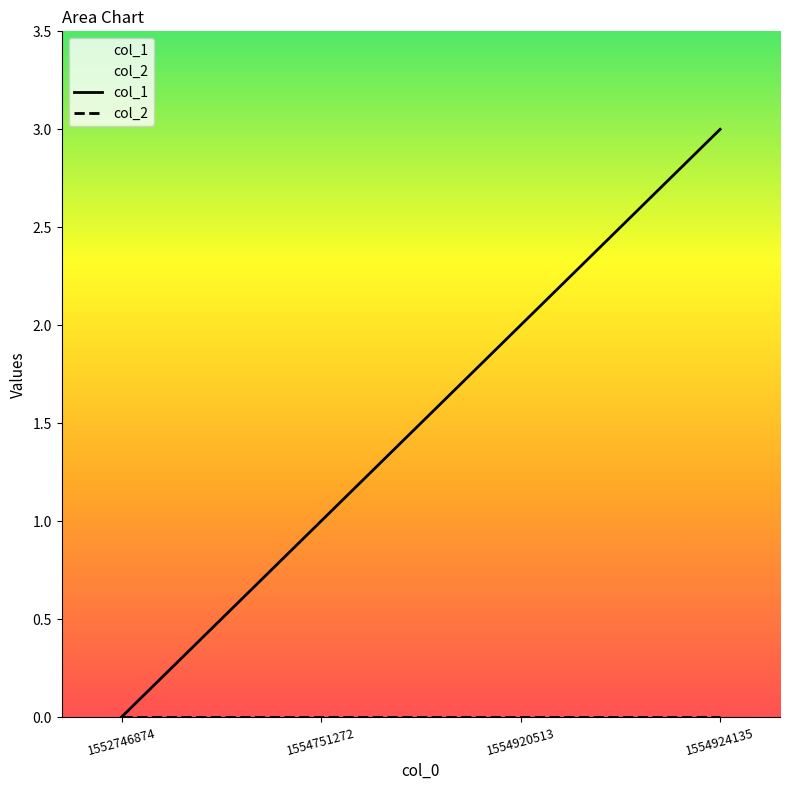

What is the difference between the highest and lowest values at 1554751272?

1